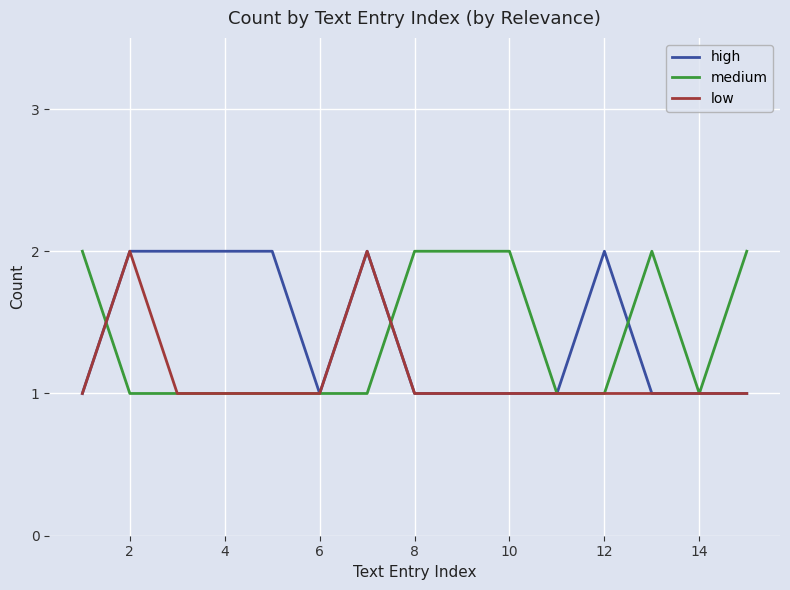

How many lines are shown in the chart?

3